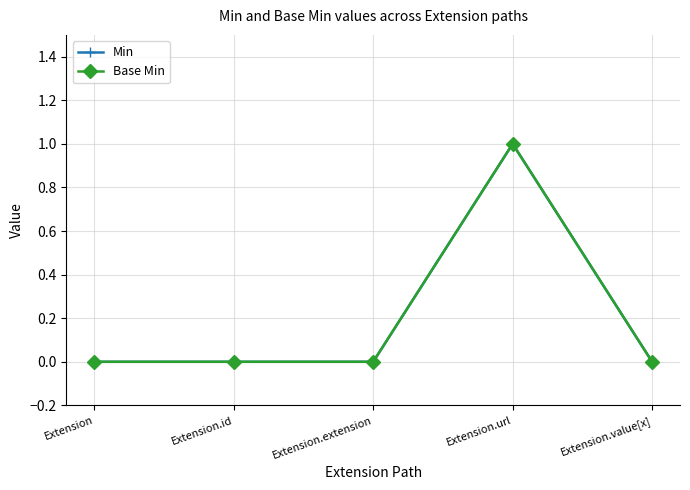

At which category is the sum across all series the highest?

Extension.url